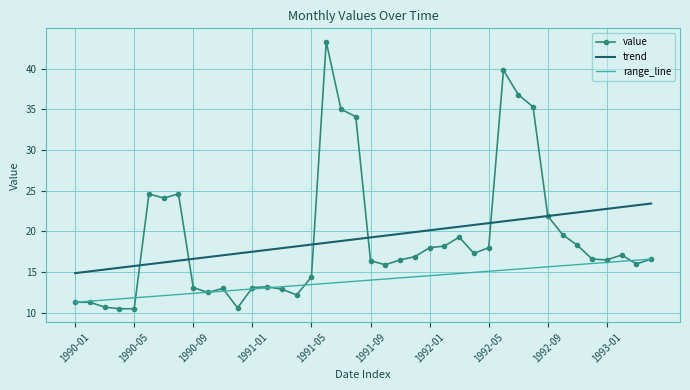

What is the difference between the maximum and minimum values?

32.8